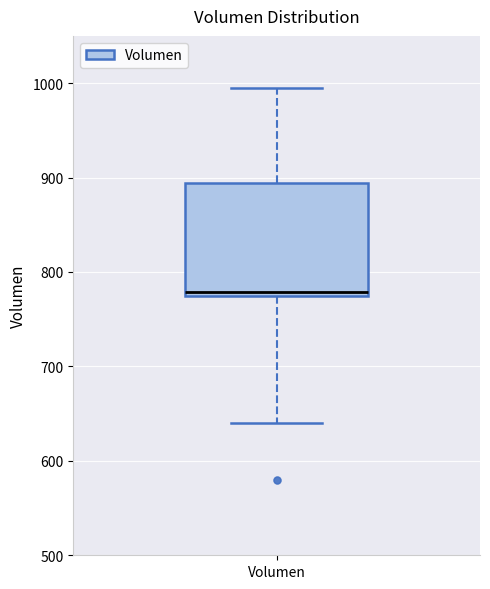

Transcribe this box plot: give where the median line is, the range the box spans, and where the two whiskers end, as read against the y-axis. The values are not printed on the chart, so give them approximately, as read against the axis.

median 780, box 770 to 890, whiskers 640 to 1000